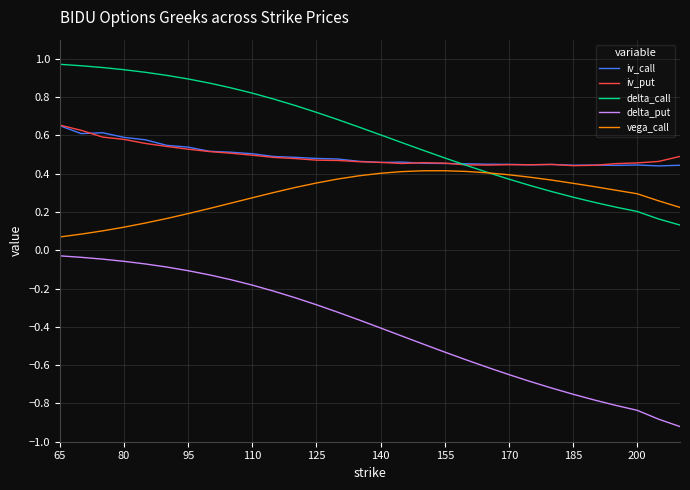

Which series ends up on top after the final intersection of delta_call and vega_call?

vega_call